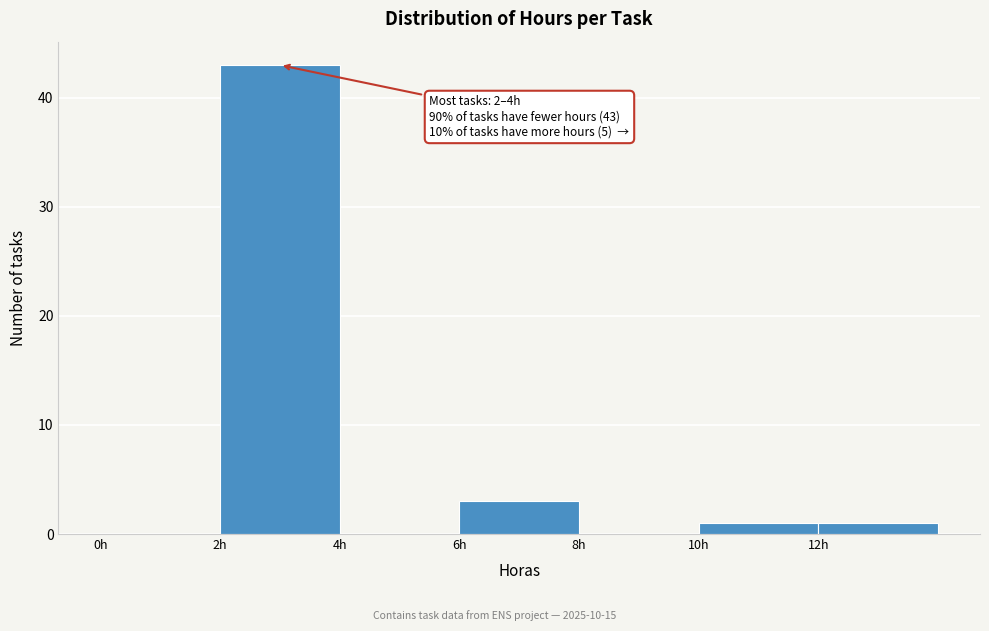

Over which range of the x-axis is the bar tallest?

2 to 4